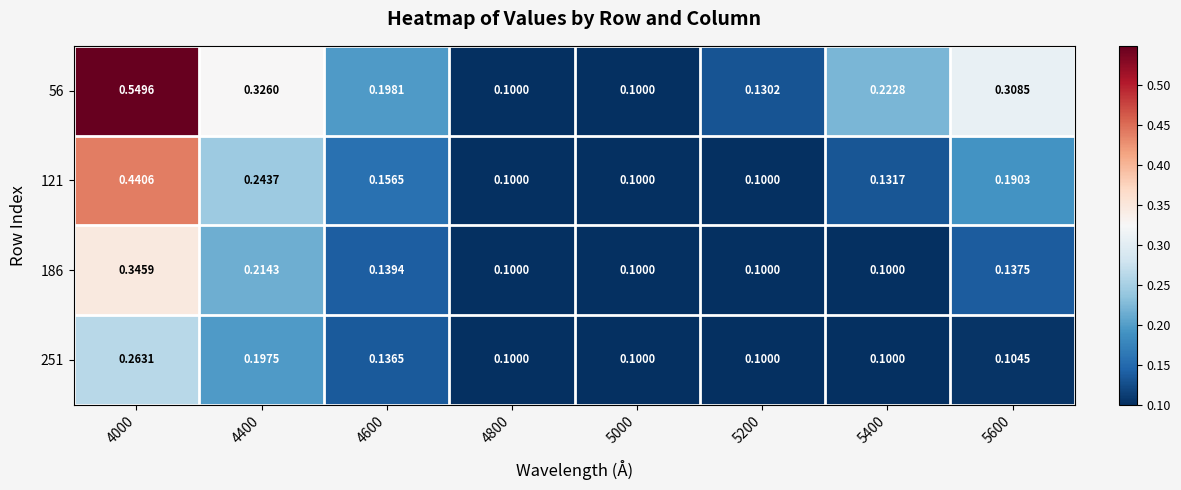

Between 4600 and 4800, which series saw the biggest shift?

56